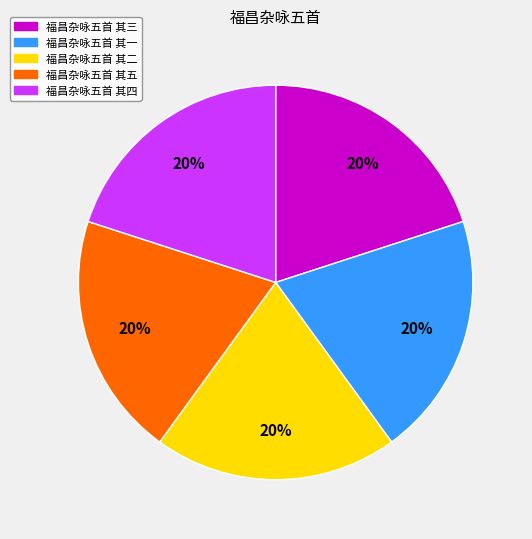

What is the ratio of the value at 福昌杂咏五首 其二 to the value at 福昌杂咏五首 其五?

1.0